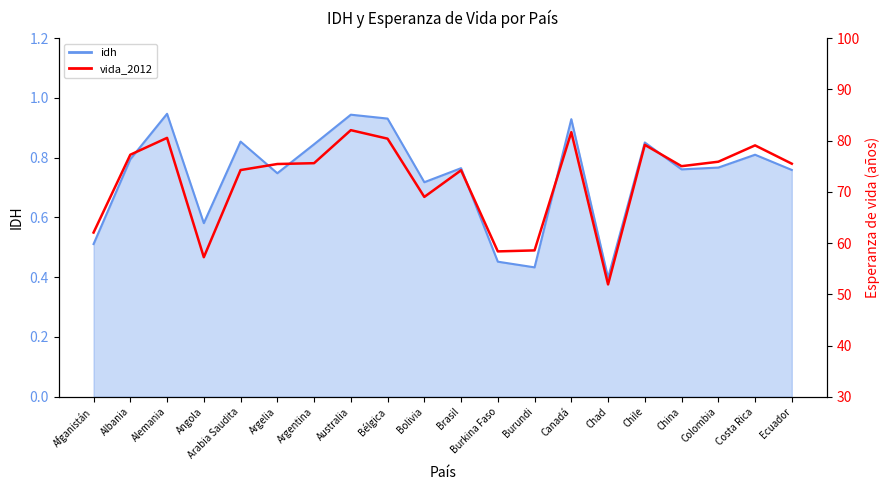

Which has a higher value, Arabia Saudita or Angola?

Arabia Saudita